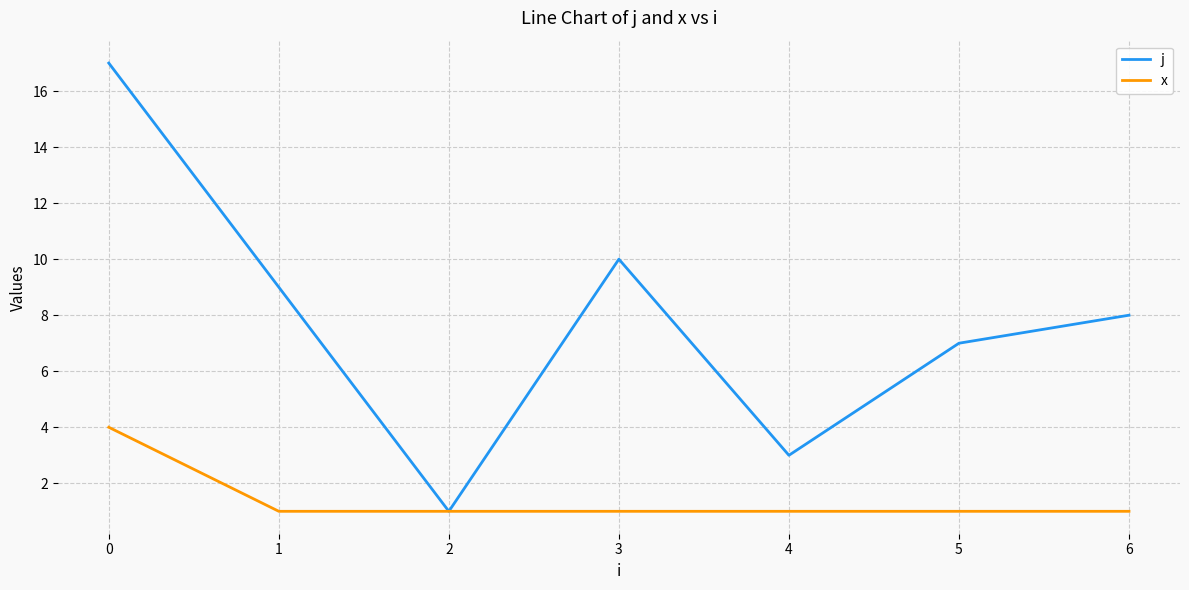

Is the value of j at 3 greater than the value of x at 4?

Yes